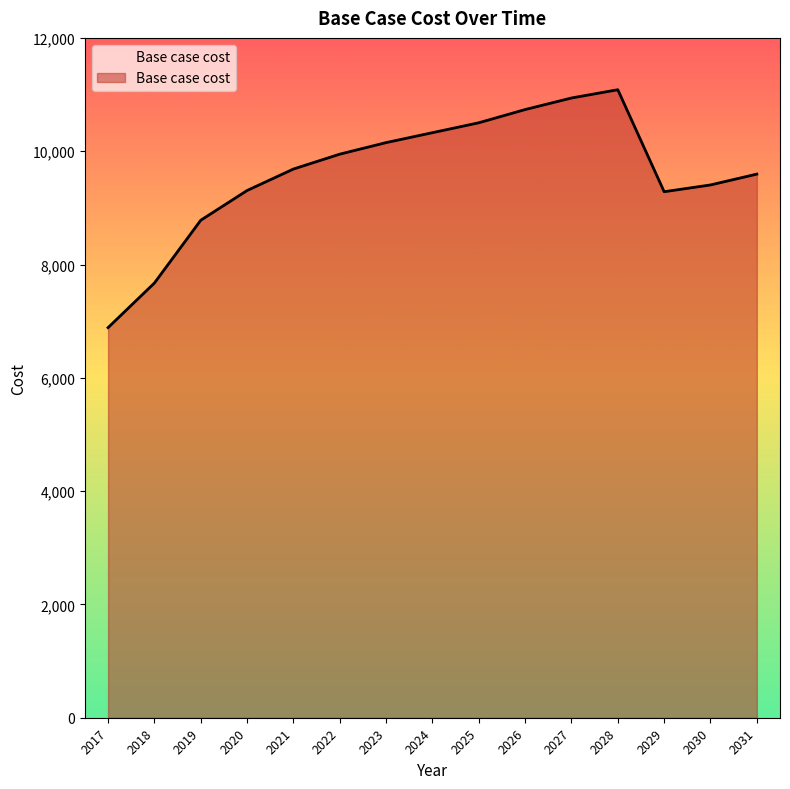

How many lines are shown in the chart?

1